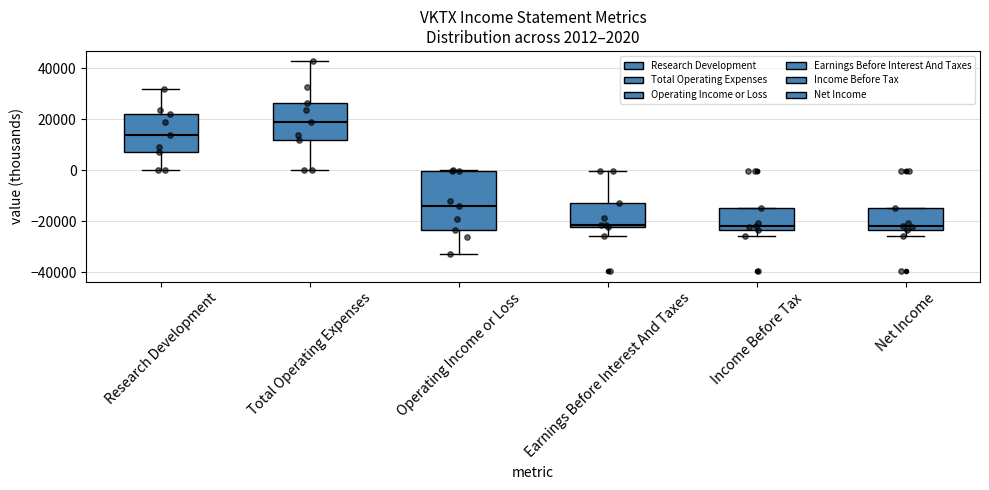

Comparing the boxes themselves (not the whiskers), which one is the tallest?

Operating Income or Loss